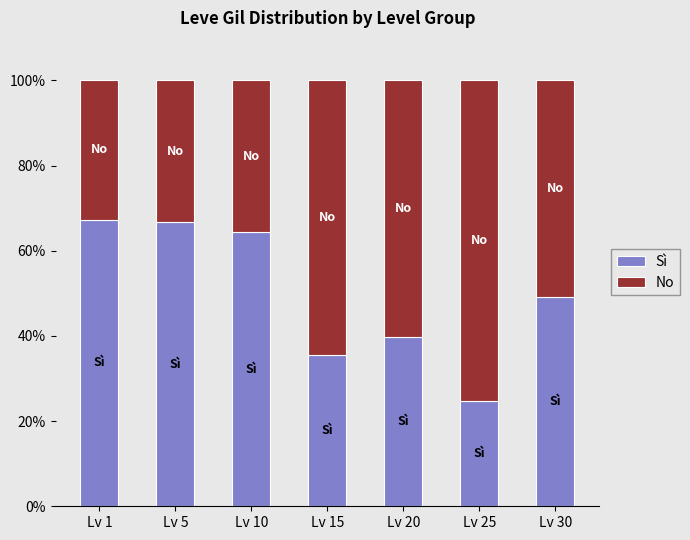

What is the total value across all series at Lv 30?

100.0